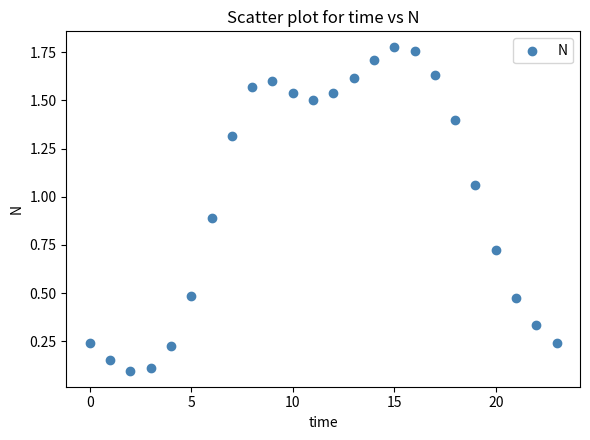

What is the range of Y values (max minus min)?

1.7